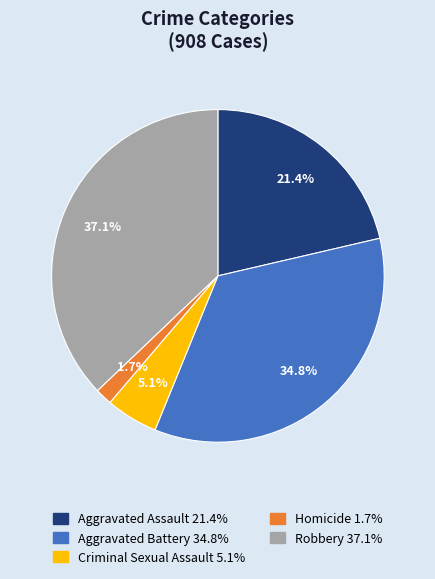

How many segments does this pie chart have?

5